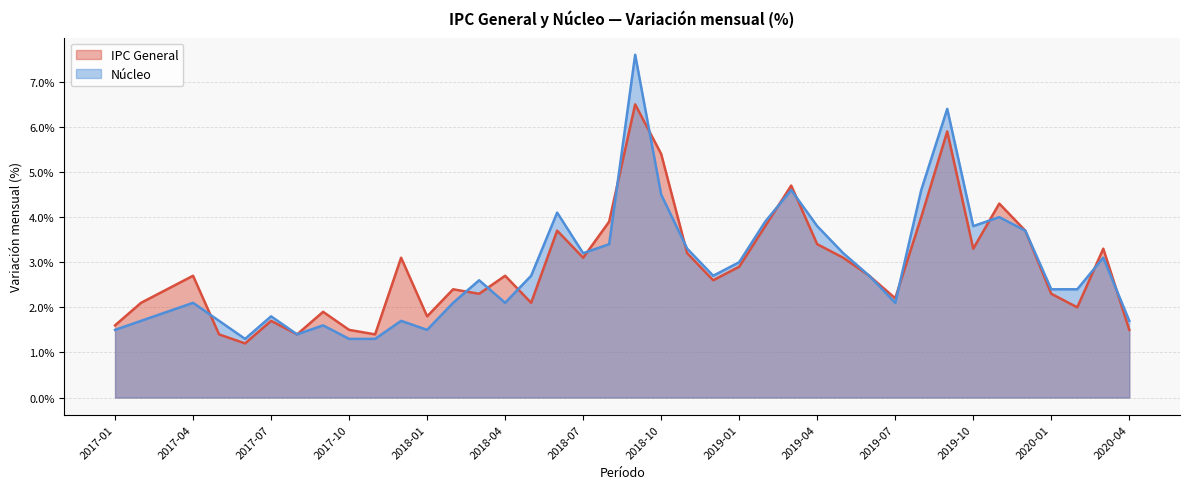

Does the chart display data point markers on the line(s)?

No